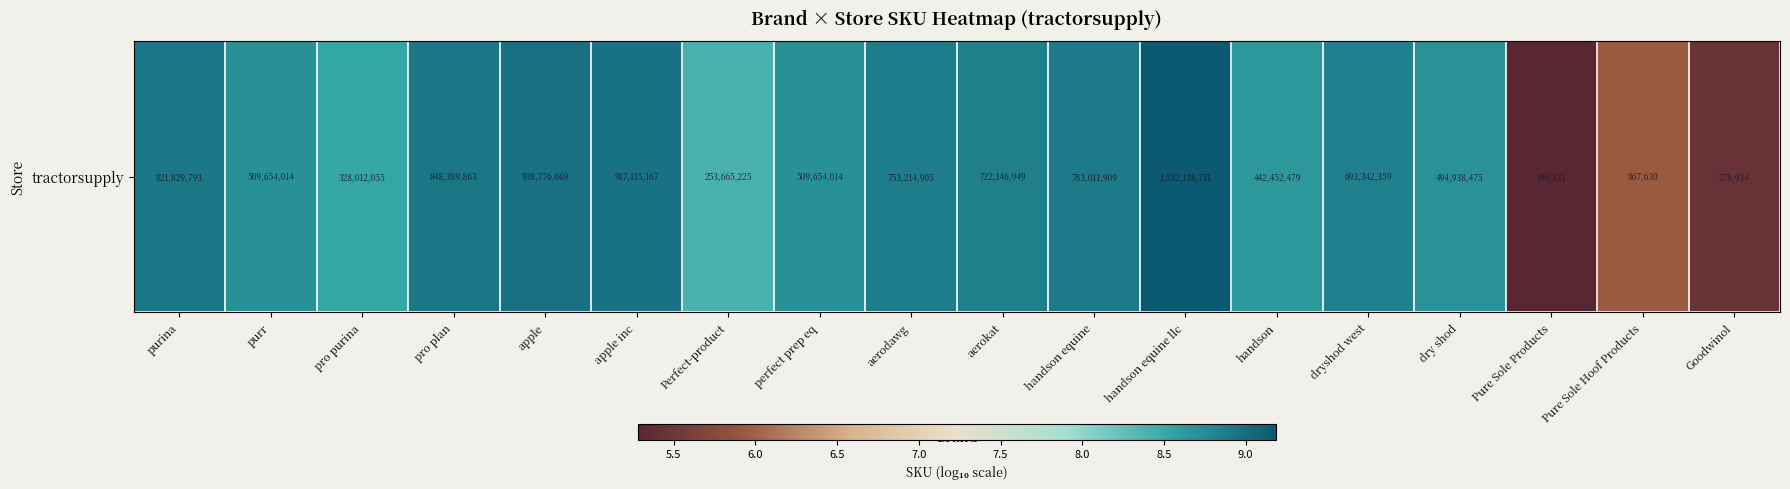

What is the minimum value shown in the chart?

5.3